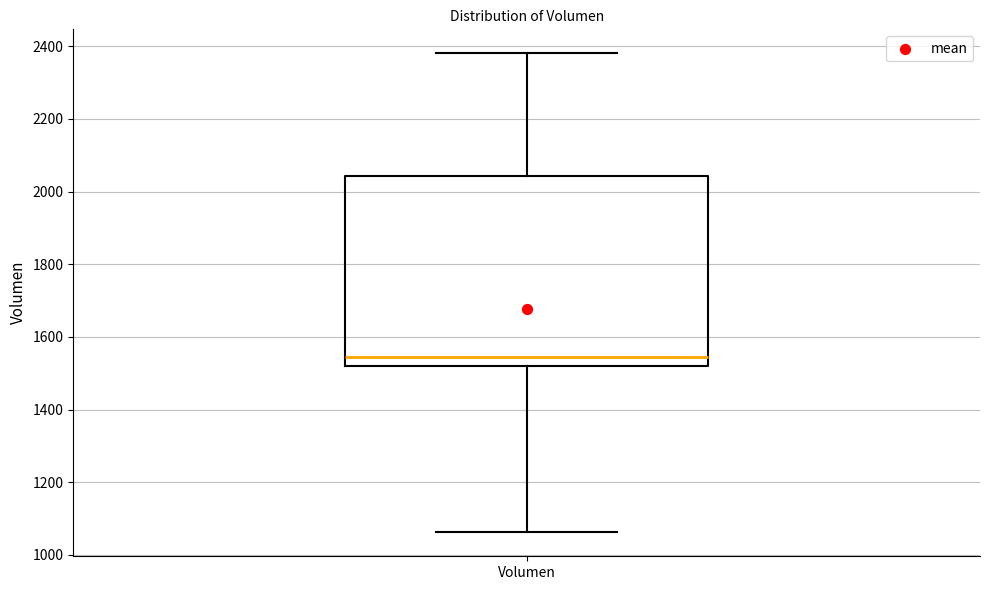

Where is the lower edge of the box for Volumen on the y-axis? The values are not printed on the chart, so give them approximately, as read against the axis.

1520